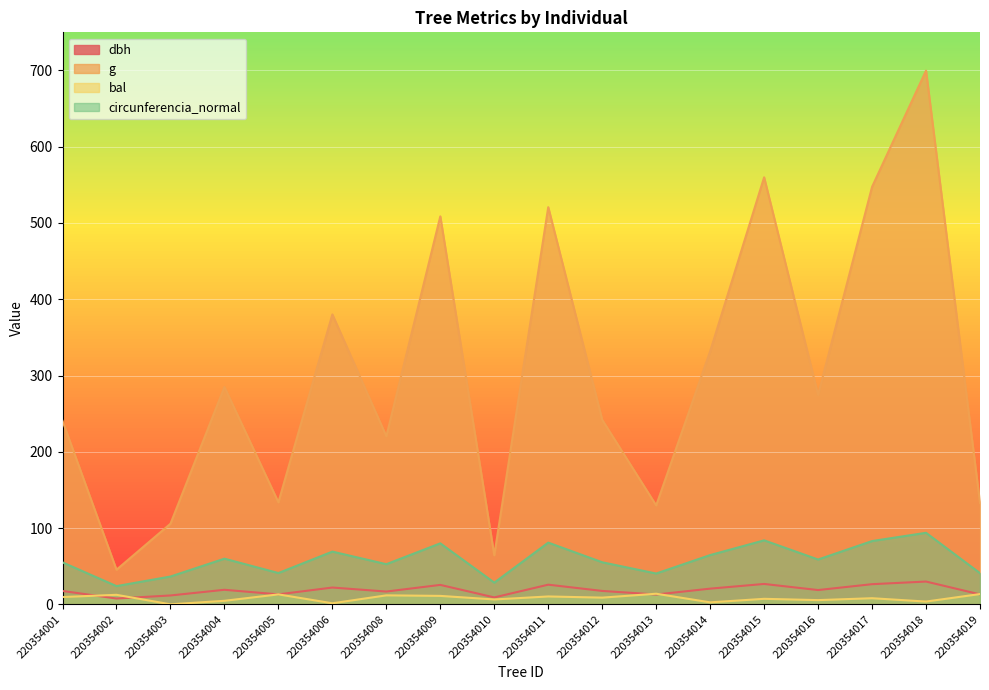

What is the difference between the circunferencia_normal values at 220354010 and 220354014?

36.1